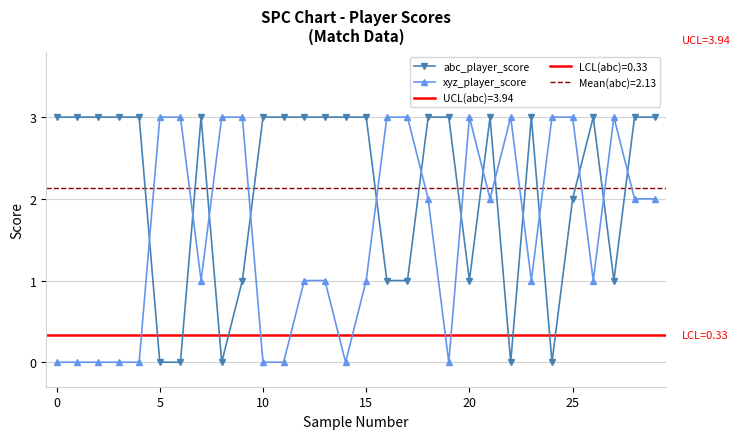

What value does the xyz_player_score series have at 22?

3